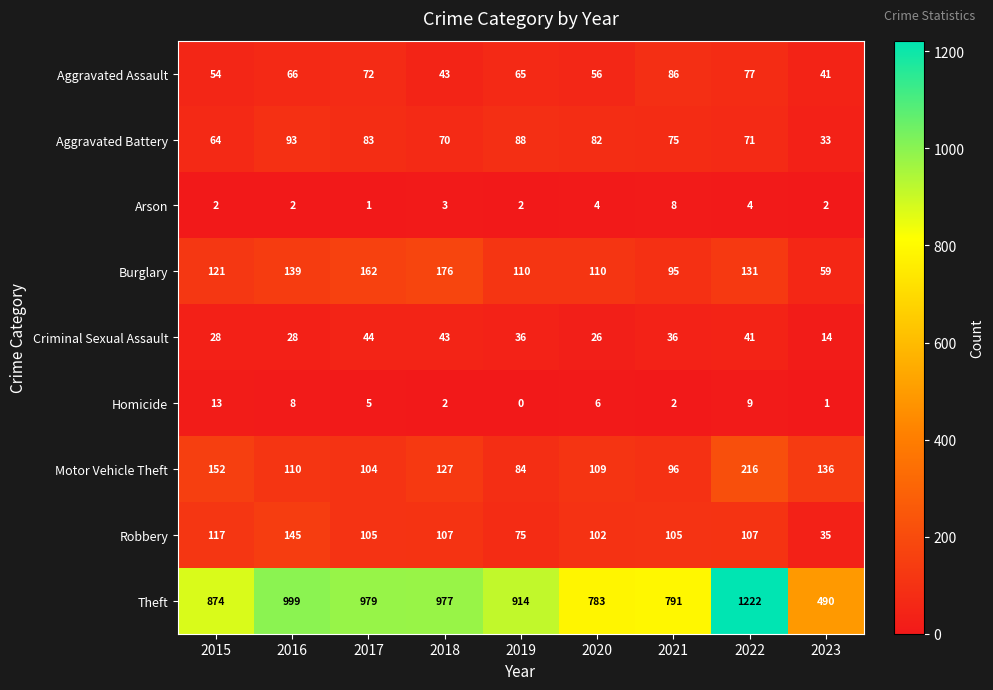

Which series has the largest total across all categories?

Theft